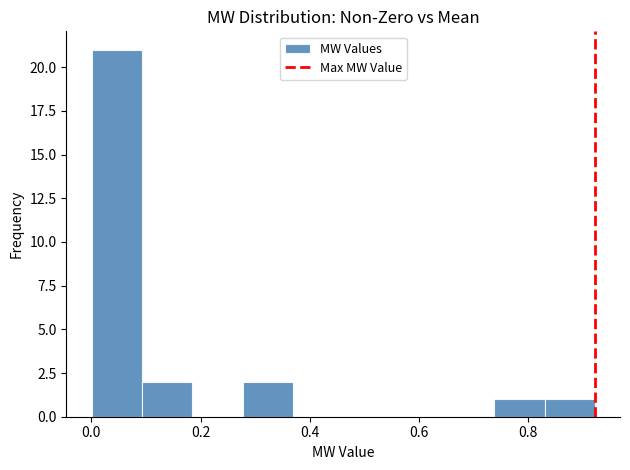

Reading left to right, list every bar in this chart as the range it spans on the x-axis followed by its height. Neither the bar edges nor the heights are printed on the chart, so give them approximately, as read against the axes.

0.00 to 0.10: 21
0.10 to 0.18: 2
0.18 to 0.28: 0
0.28 to 0.36: 2
0.36 to 0.46: 0
0.46 to 0.56: 0
0.56 to 0.64: 0
0.64 to 0.74: 0
0.74 to 0.82: 1
0.82 to 0.92: 1